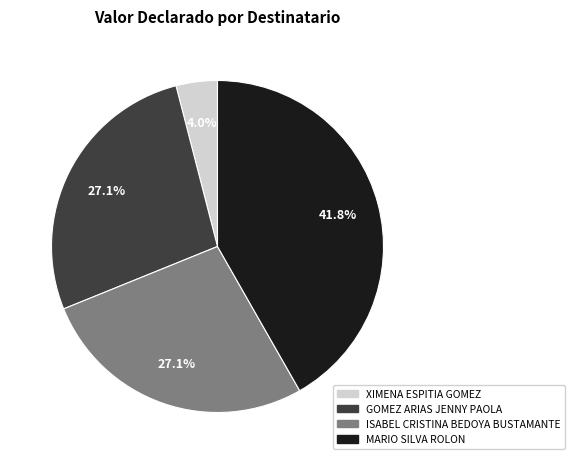

Which category has the smallest portion of the pie?

XIMENA ESPITIA GOMEZ